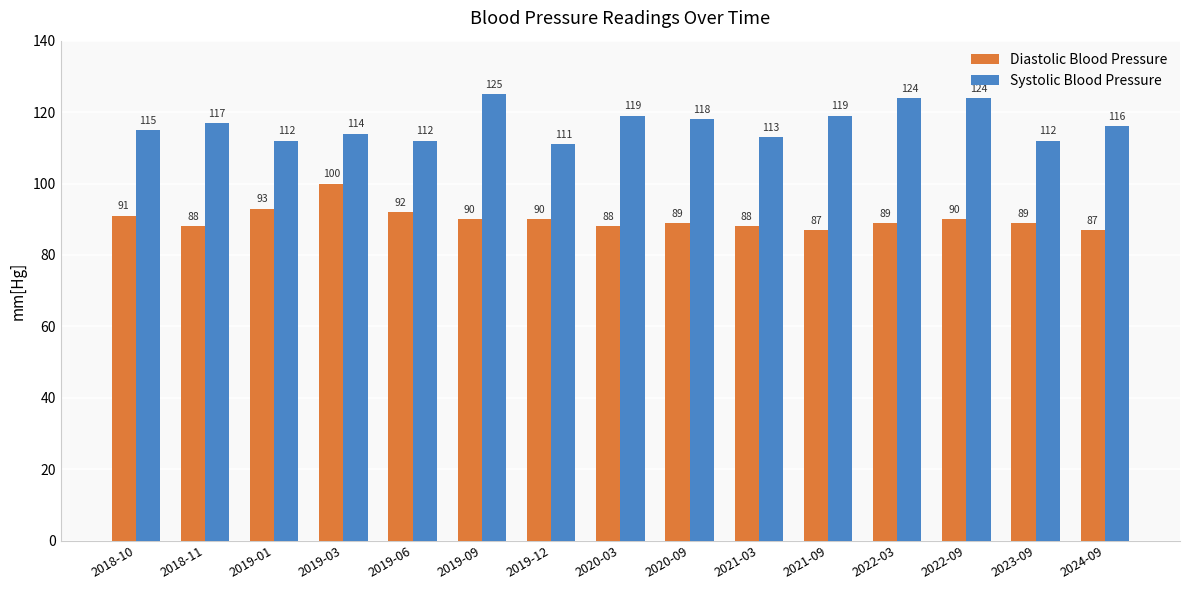

What is the difference between the highest and lowest values at 2022-03?

35